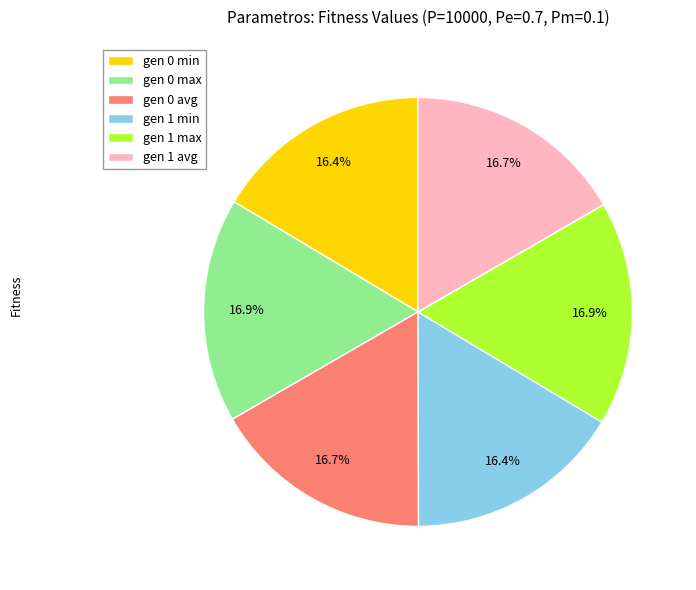

Is gen 0 min the majority of the pie?

No